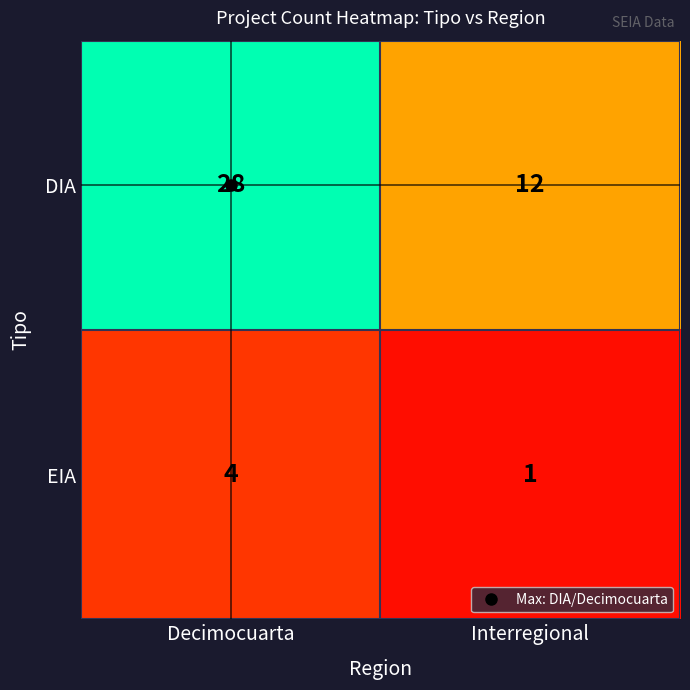

Which series changed the most between Decimocuarta and Interregional?

DIA